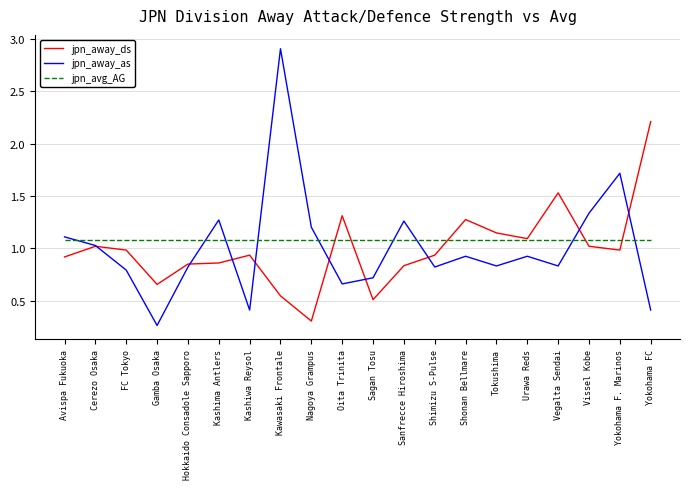

List the series in order of their peak value, lowest first.

jpn_avg_AG, jpn_away_ds, jpn_away_as